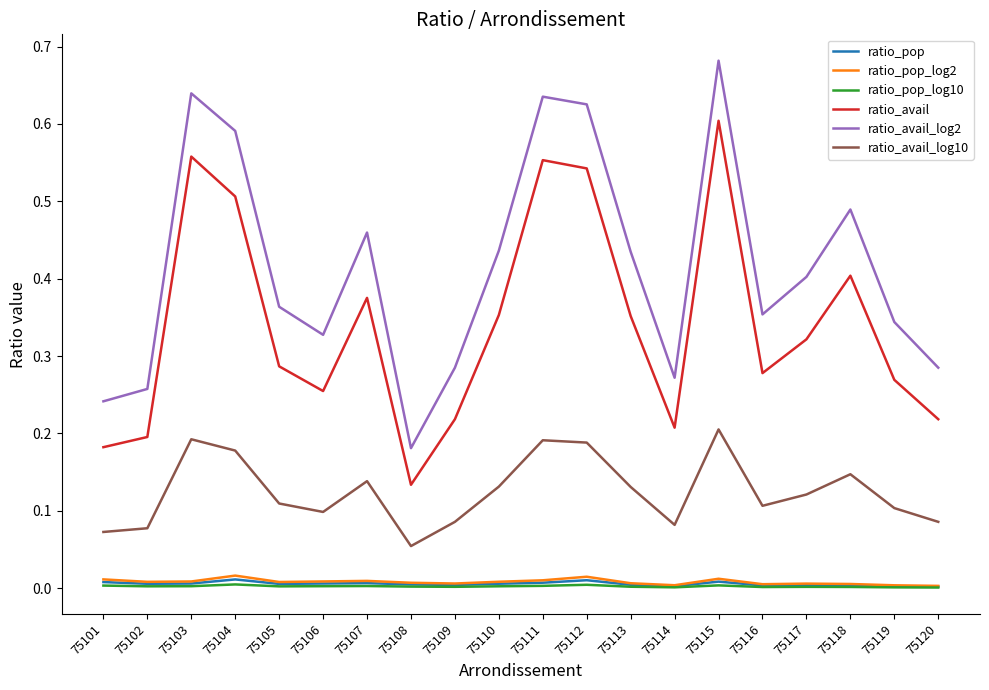

True or false: ratio_pop_log10 and ratio_avail_log10 intersect in this chart.

False